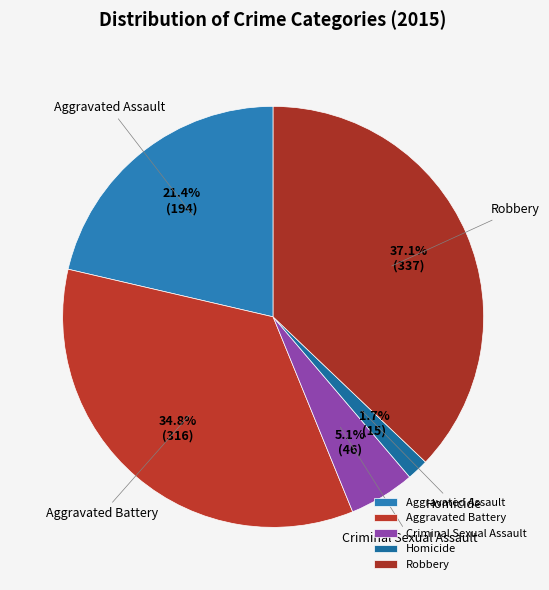

To the nearest percent, what percentage of the pie is Homicide?

2%